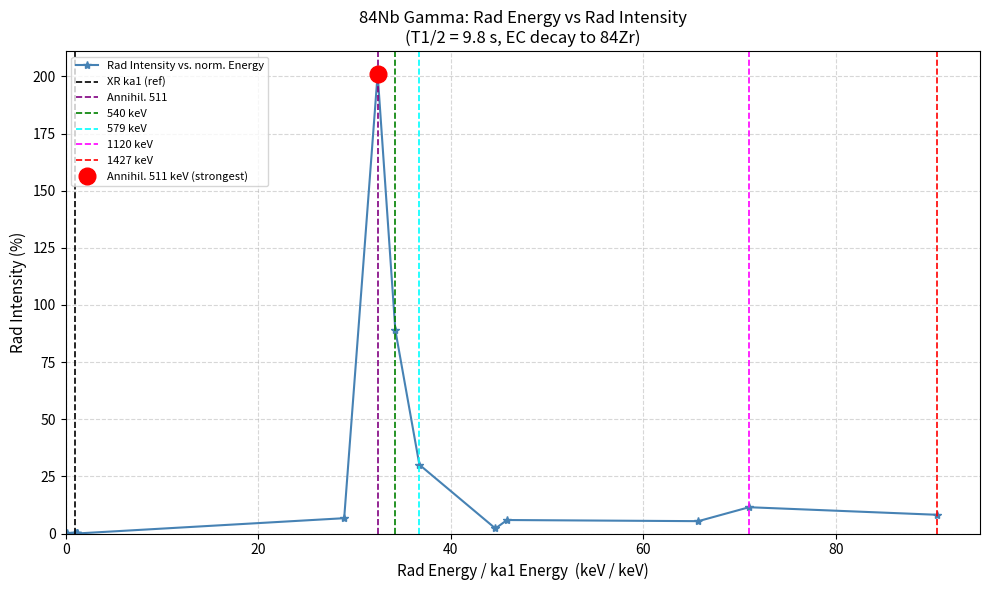

Reading left to right, extract all data points from this chart.

2.04=0.0	15.691=0.1	15.775=0.3	17.653=0.0	17.667=0.0	17.969=0.0	456.2=6.7	511.0=201.0	540.0=89.0	579.4=30.1	704.0=2.2	723.0=5.9	1036.4=5.4	1119.6=11.5	1426.7=8.2